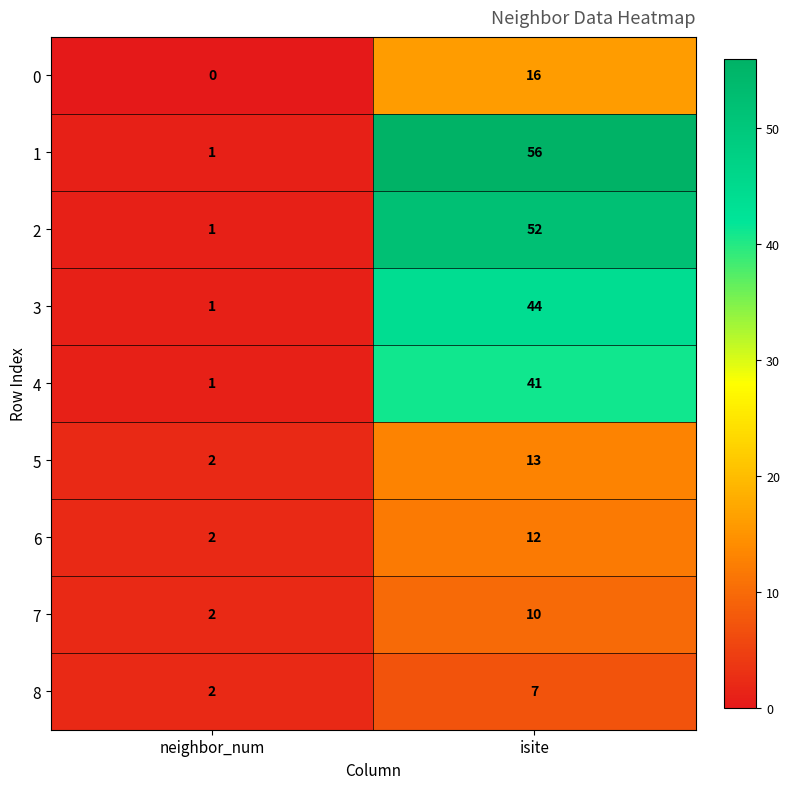

Rank the series by their maximum value, from lowest to highest.

8, 7, 6, 5, 0, 4, 3, 2, 1